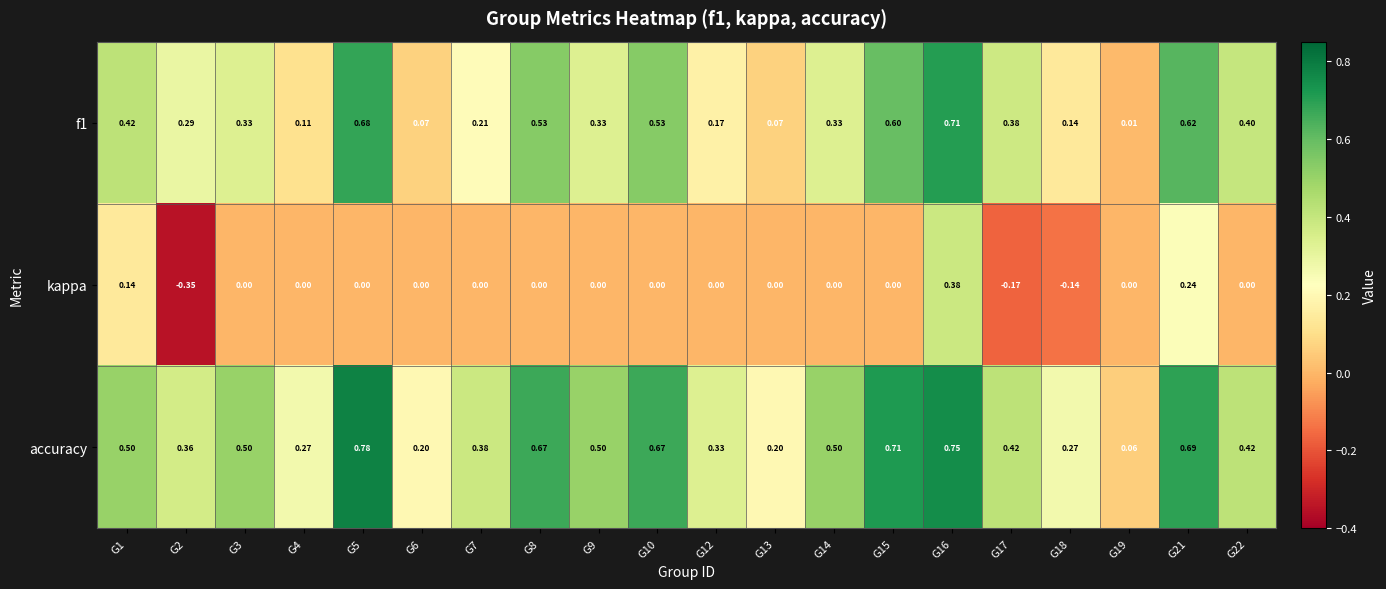

Which series has the largest range (max minus min)?

kappa